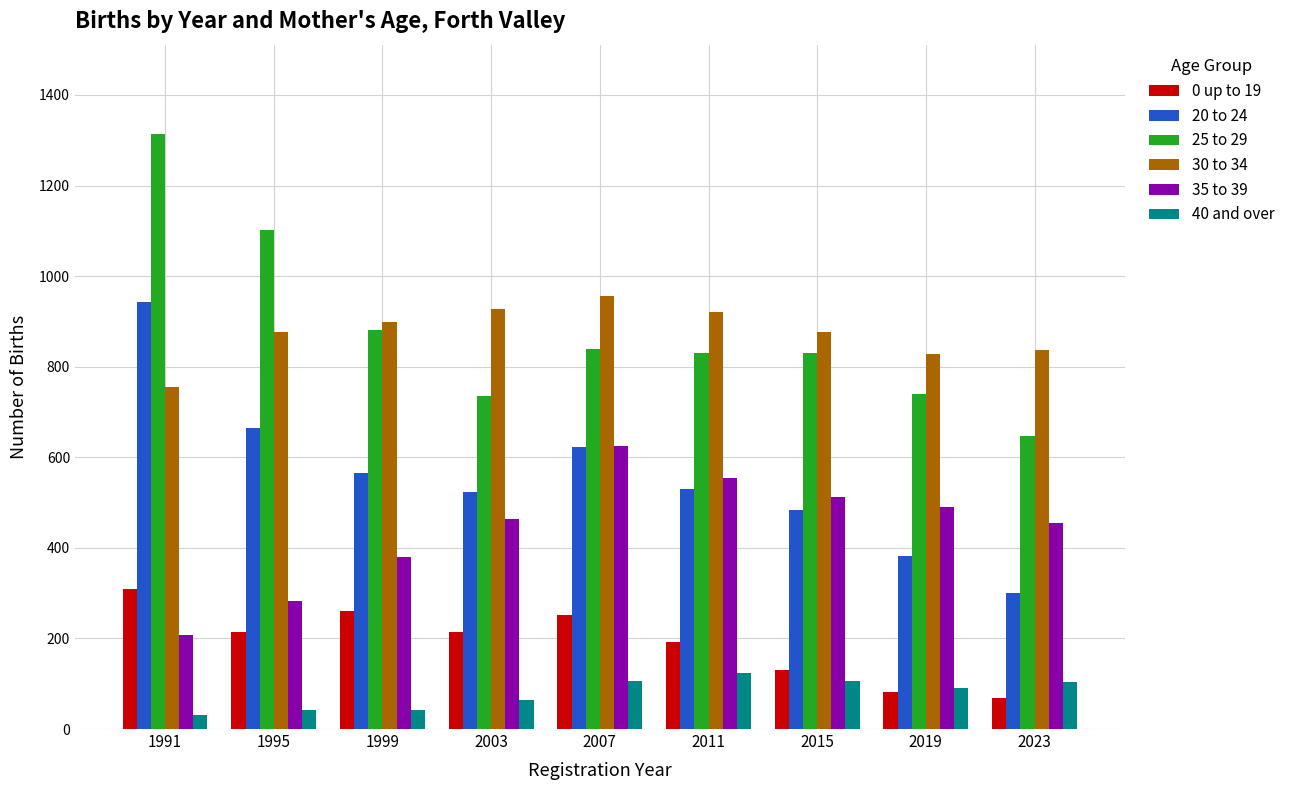

How many distinct data groups are displayed?

6